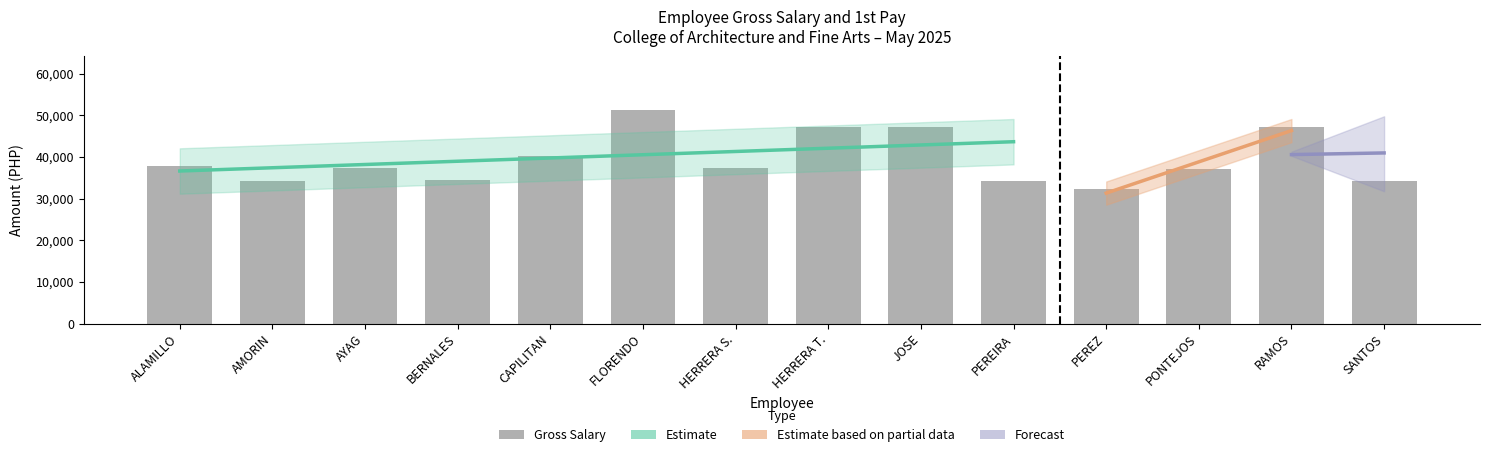

Reading right to left, transcribe all the data shown in this chart.

SANTOS=34310	RAMOS=47247	PONTEJOS=37024	PEREZ=32245	PEREIRA=34310	JOSE=47247	HERRERA T.=47247	HERRERA S.=37384	FLORENDO=51304	CAPILITAN=40208	BERNALES=34421	AYAG=37384	AMORIN=34310	ALAMILLO=37749